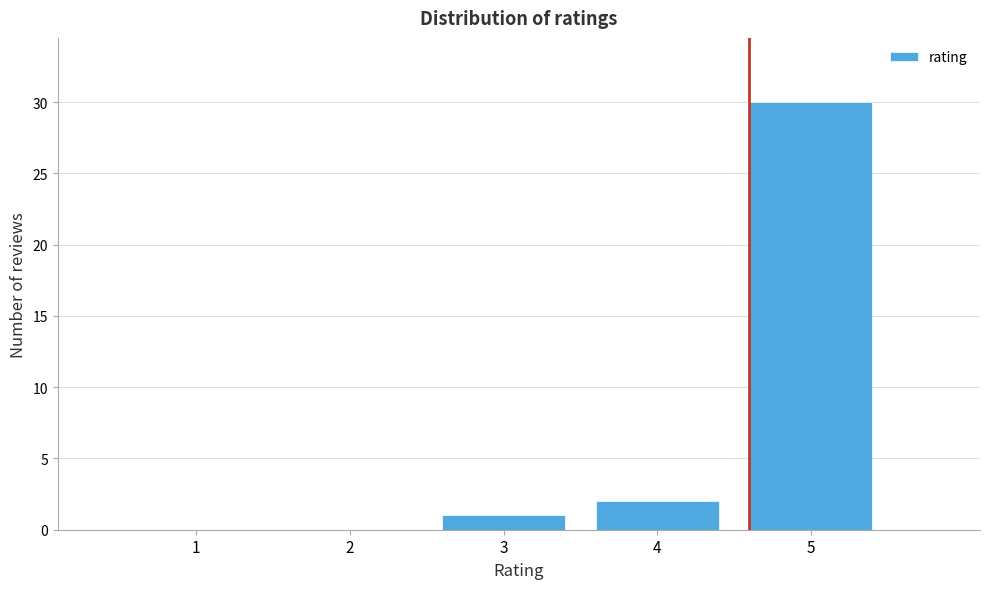

Reading left to right, what are all the values shown in this chart?

1=0	2=0	3=1	4=2	5=30